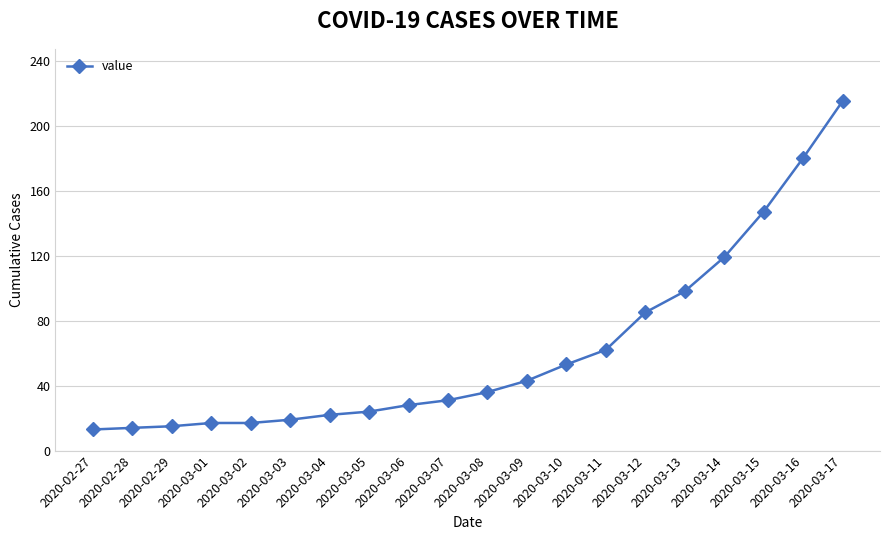

What is the minimum value shown in the chart?

13